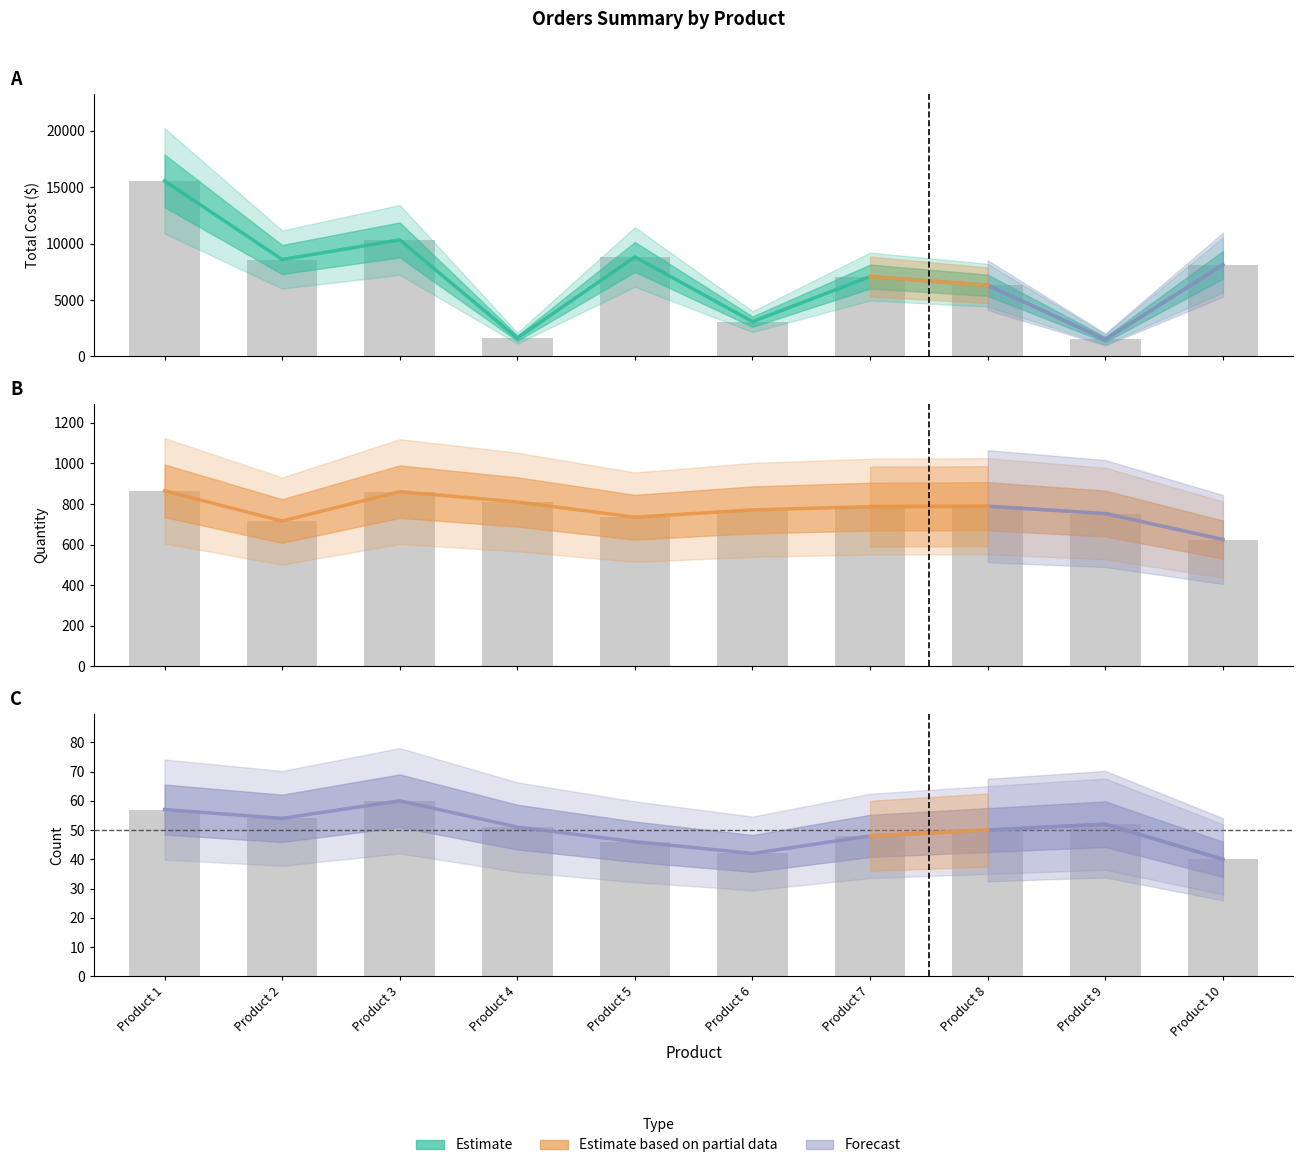

Which label corresponds to the smallest value in the chart?

Product 10